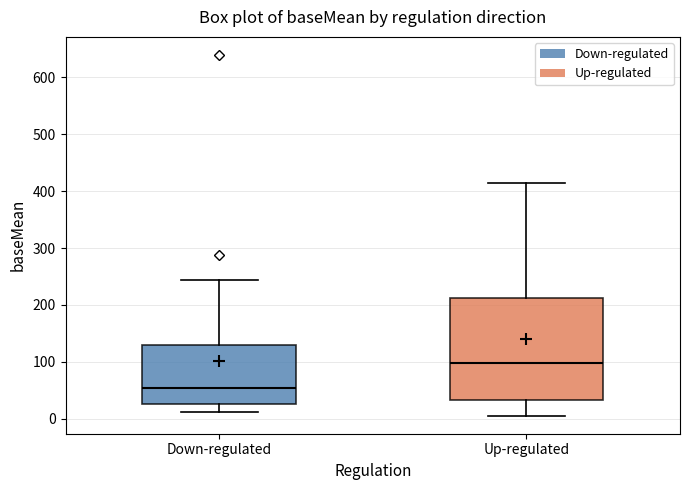

Where is the lower edge of the box for Down-regulated on the y-axis? The values are not printed on the chart, so give them approximately, as read against the axis.

30